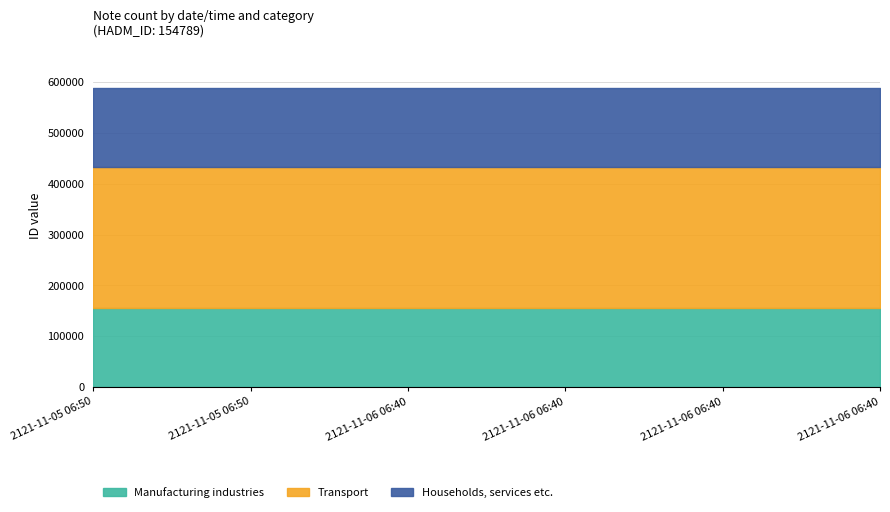

Reading right to left, transcribe all the data shown in this chart.

Manufacturing industries: 154789	154789	154789	154789	154789	154789
Transport: 278417	278417	278417	278417	278417	278417
Households, services etc.: 154789	154789	154789	154789	154789	154789